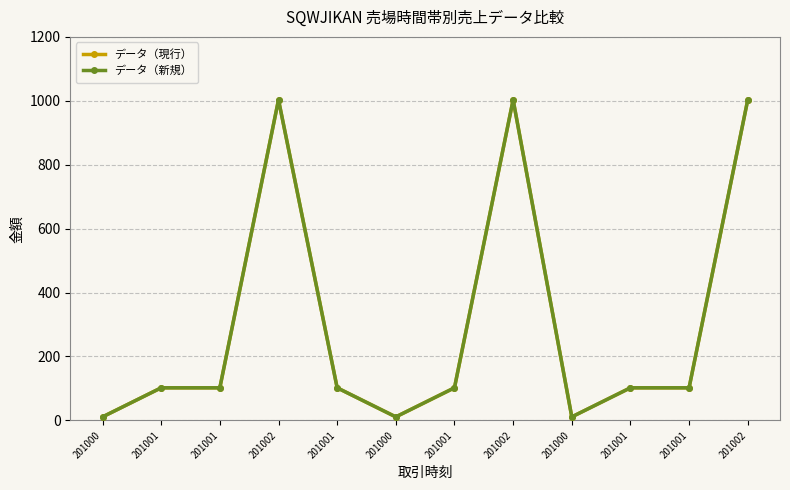

What is the label of the 9th point from the left?

201000